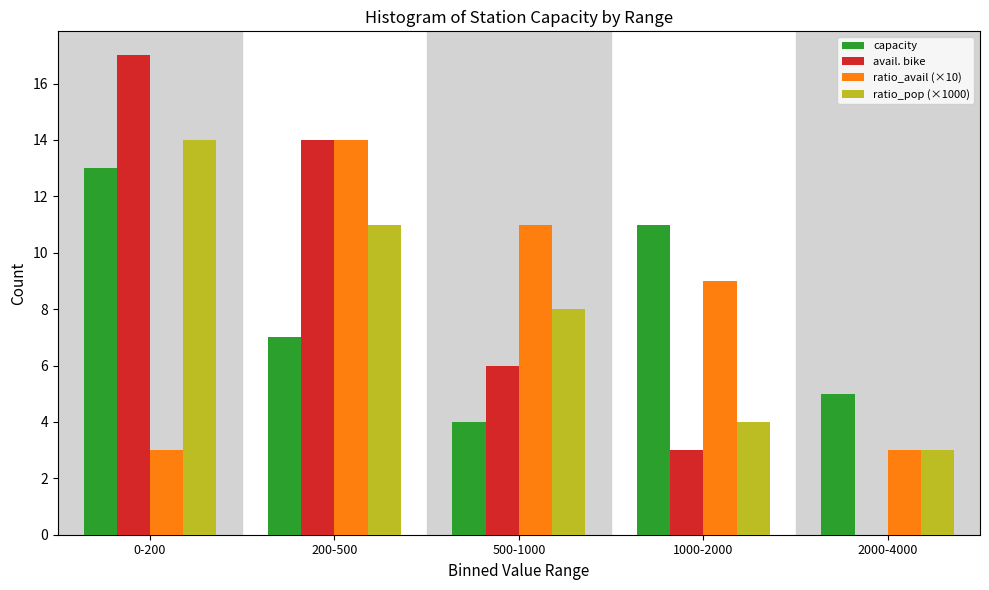

Reading left to right, extract all data points from this chart.

capacity: 0-200=13	200-500=7	500-1000=4	1000-2000=11	2000-4000=5
avail. bike: 0-200=17	200-500=14	500-1000=6	1000-2000=3	2000-4000=0
ratio_avail (×10): 0-200=3	200-500=14	500-1000=11	1000-2000=9	2000-4000=3
ratio_pop (×1000): 0-200=14	200-500=11	500-1000=8	1000-2000=4	2000-4000=3